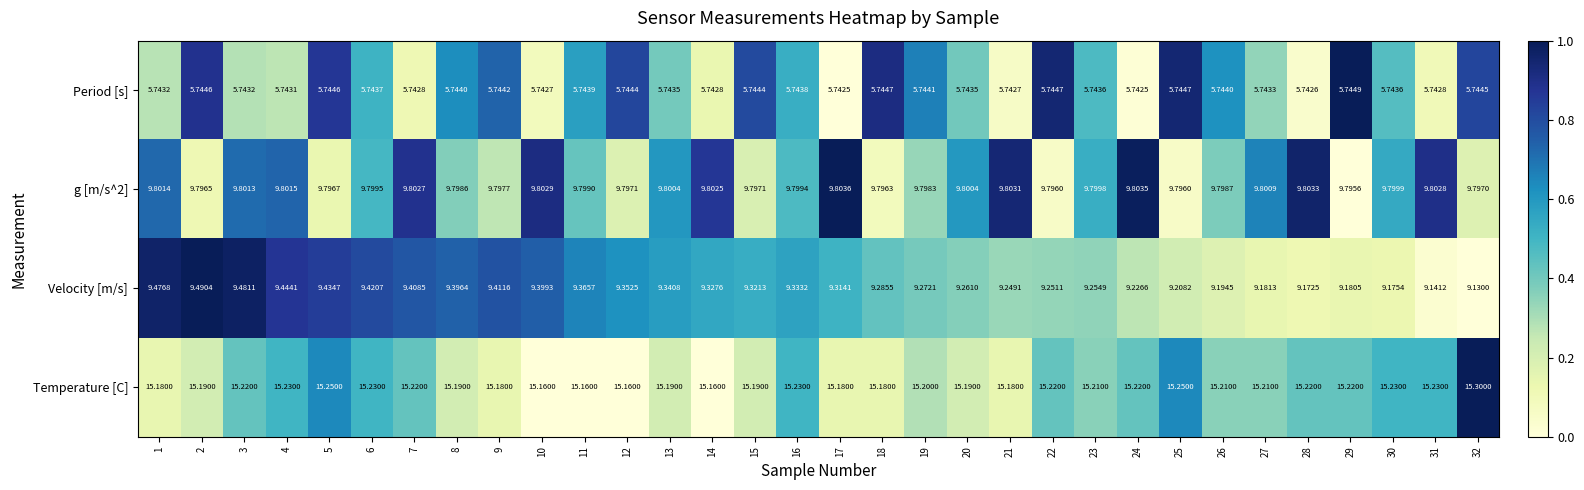

Which series has the largest total across all categories?

Temperature [C]